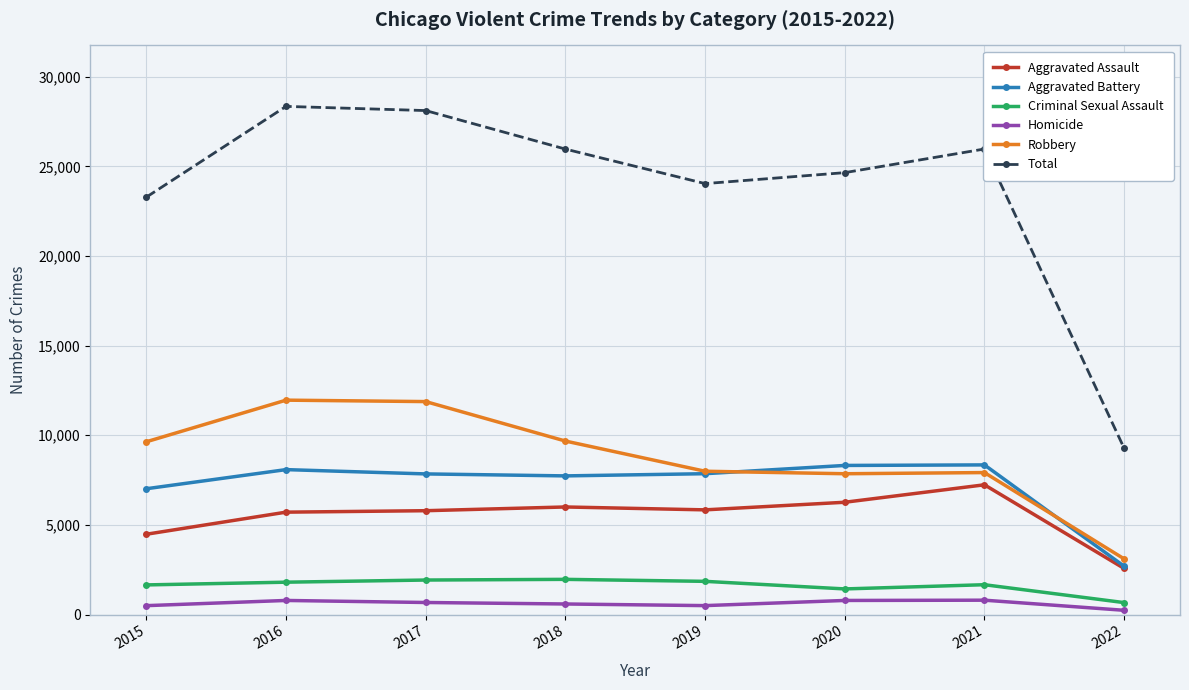

What is the average value of the Aggravated Battery series?

7238